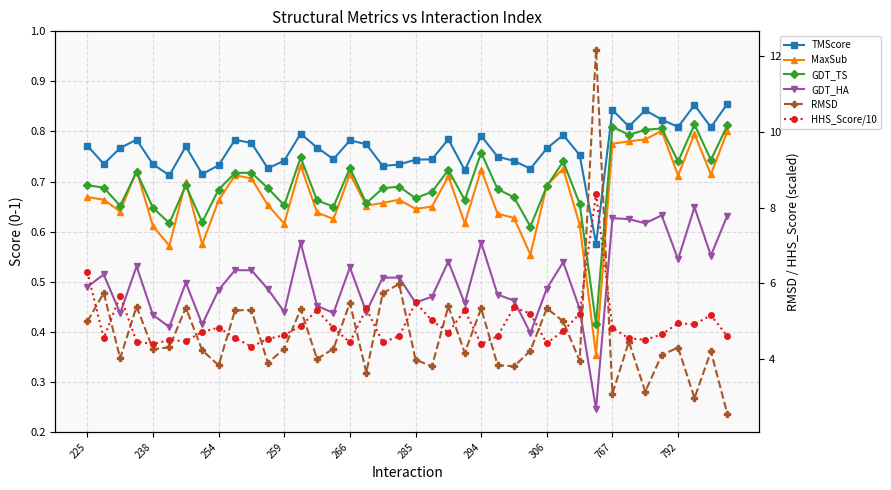

True or false: GDT_TS and RMSD cross at least once.

False